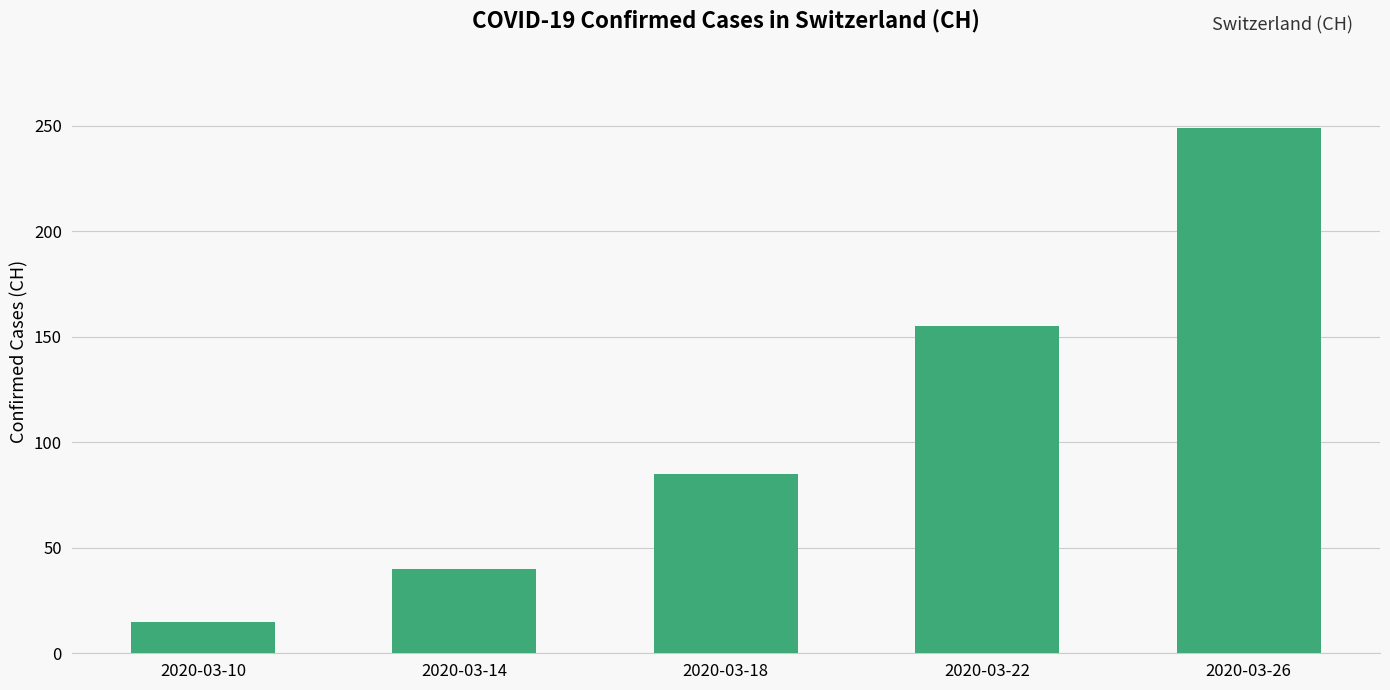

Between 2020-03-26 and 2020-03-14, which is larger?

2020-03-26